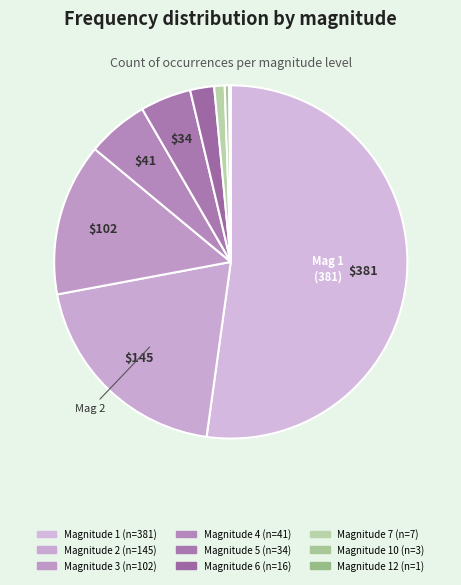

Count the number of slices in the pie.

9